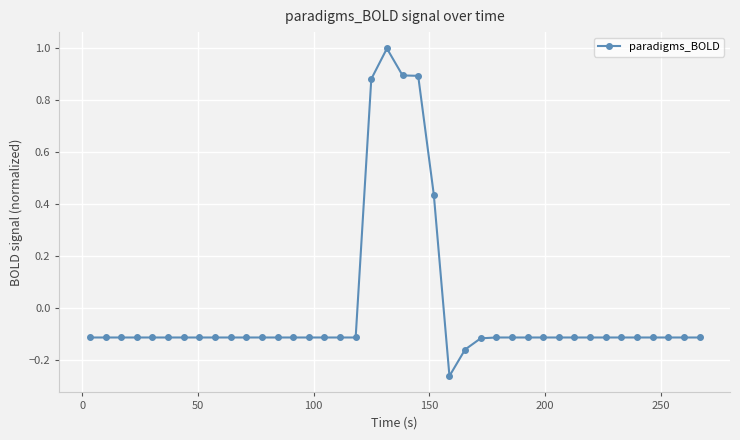

What is the greatest value displayed?

1.0